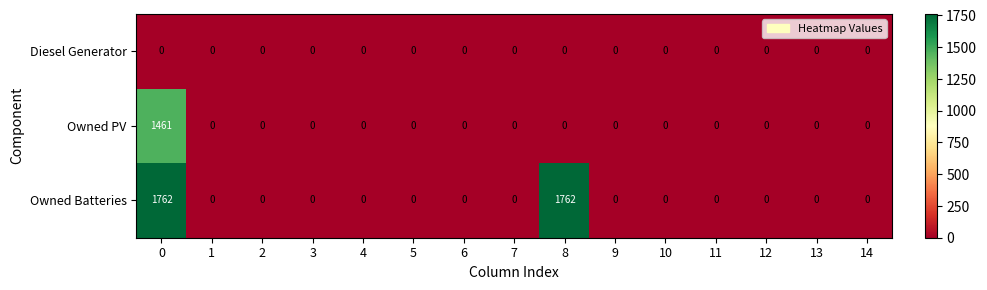

Which series has the largest range (max minus min)?

Owned Batteries